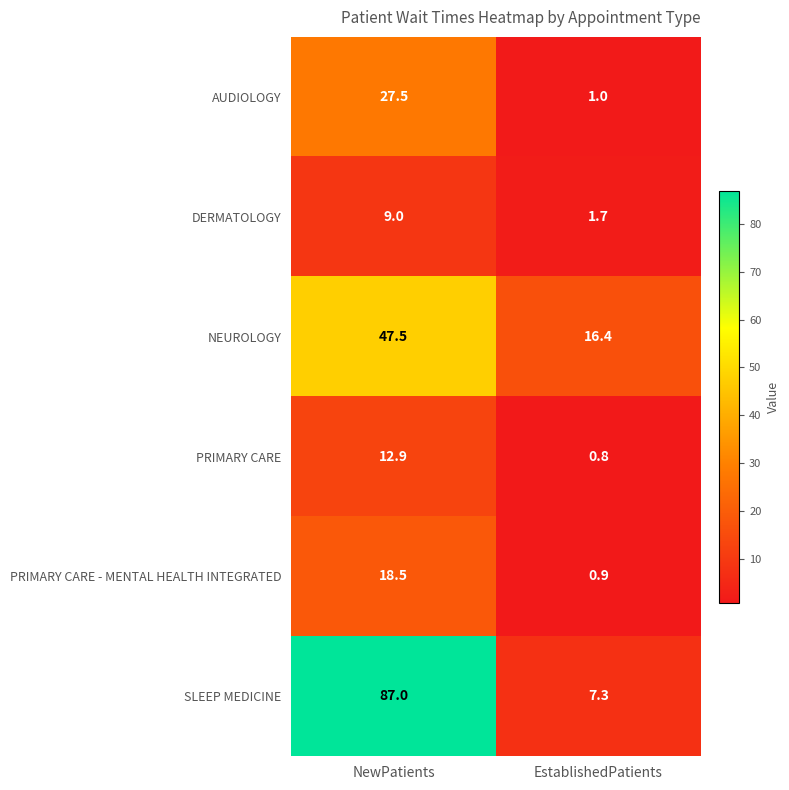

Reading left to right, what are all the values shown in this chart?

AUDIOLOGY: NewPatients=27.5	EstablishedPatients=1.0
DERMATOLOGY: NewPatients=9.0	EstablishedPatients=1.7
NEUROLOGY: NewPatients=47.5	EstablishedPatients=16.4
PRIMARY CARE: NewPatients=12.9	EstablishedPatients=0.8
PRIMARY CARE - MENTAL HEALTH INTEGRATED: NewPatients=18.5	EstablishedPatients=0.9
SLEEP MEDICINE: NewPatients=87.0	EstablishedPatients=7.3